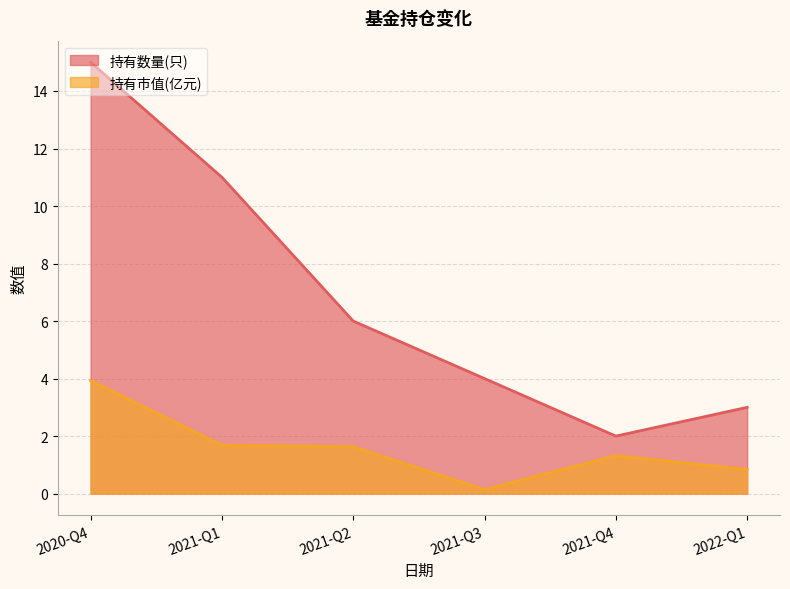

What is the sum of the 持有市值(亿元) values at 2022-Q1 and 2021-Q4?

2.2